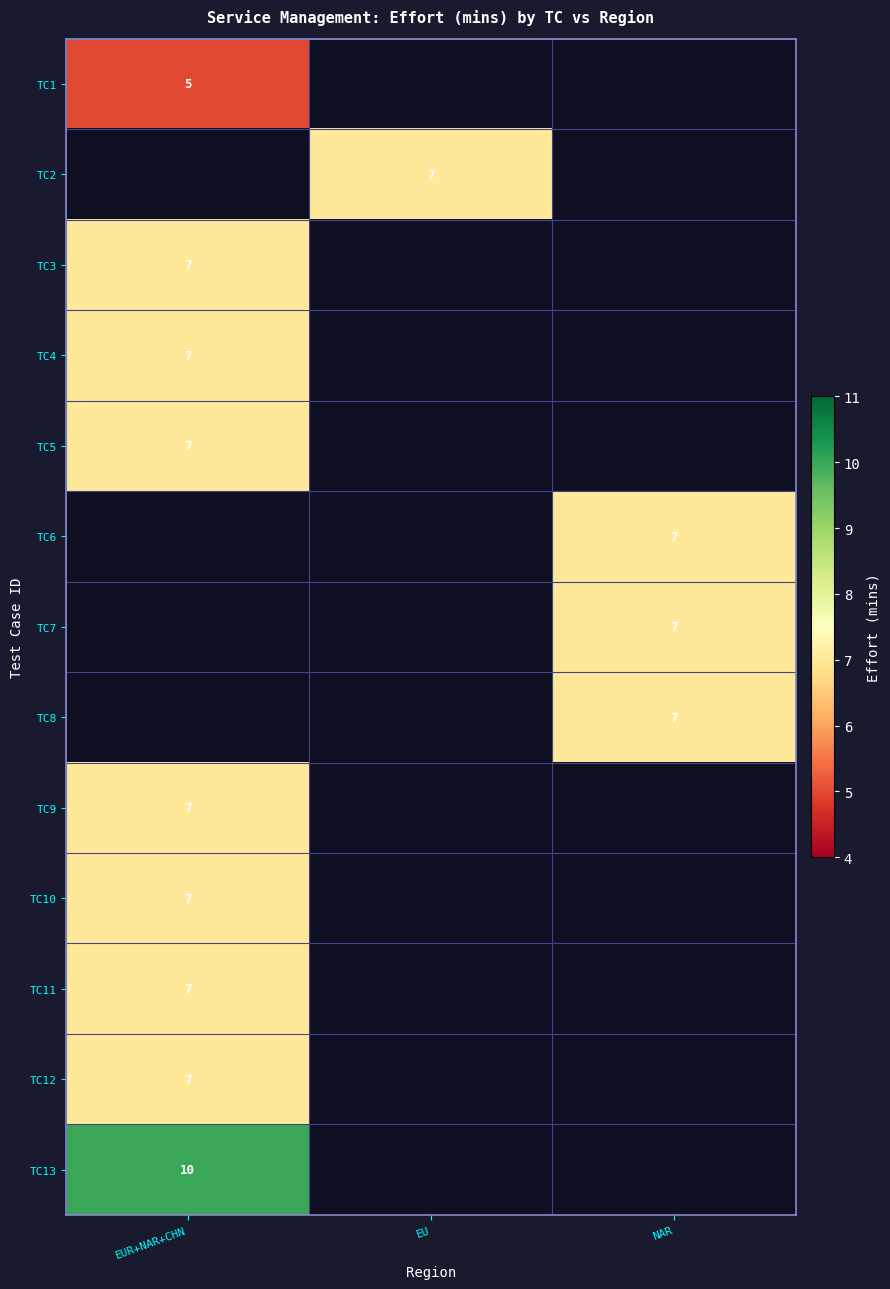

Is it true that TC12 equals 7 at EUR+NAR+CHN?

True